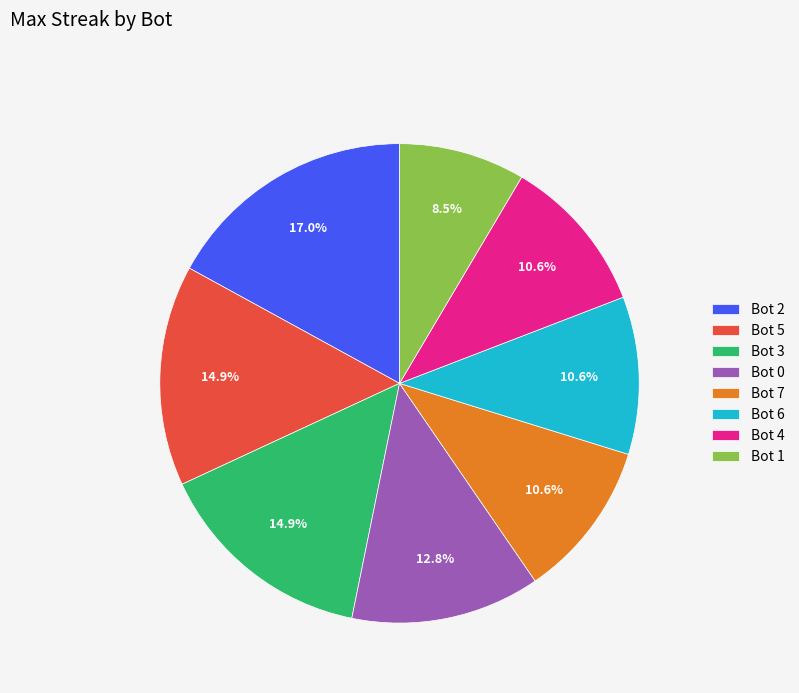

What portion of the pie excludes Bot 3?

85.1%